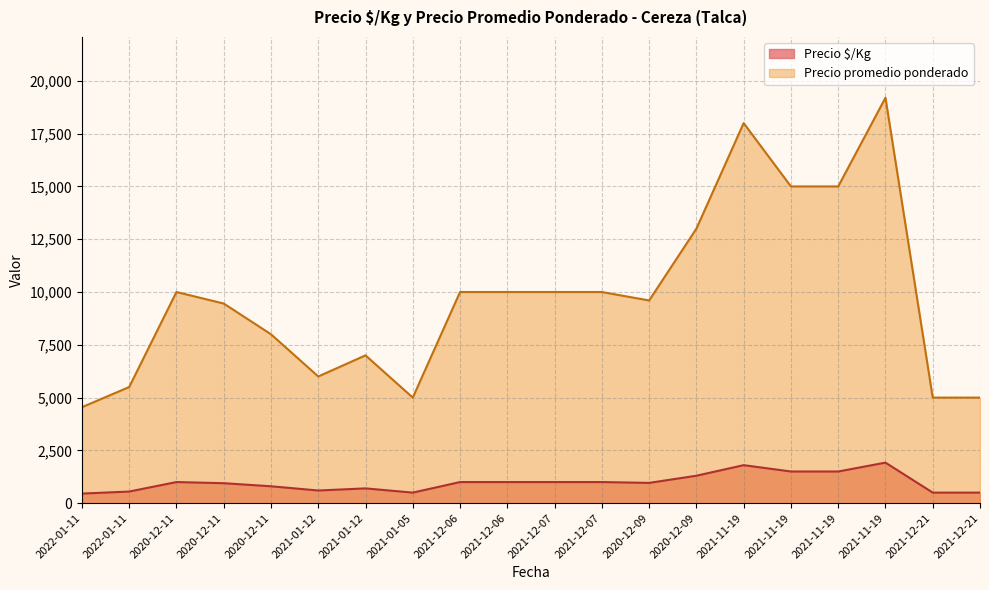

What is the minimum value for Precio promedio ponderado?

4545